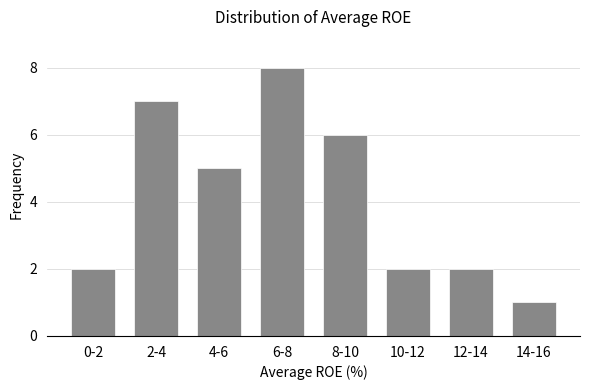

Reading left to right, what are all the values shown in this chart?

2	7	5	8	6	2	2	1